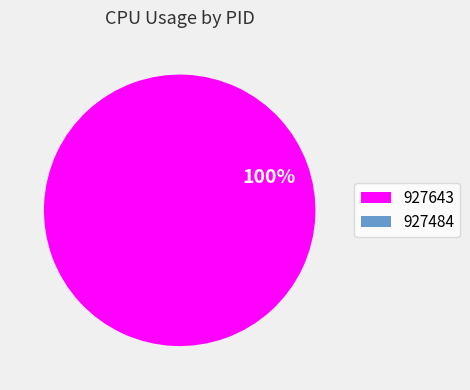

To the nearest percent, what percentage of the pie is 927643?

100%